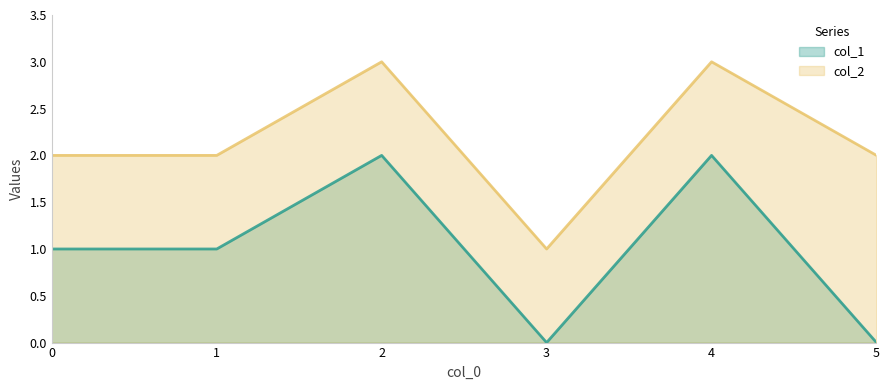

Rank the categories by col_1 value from lowest to highest.

3, 5, 0, 1, 2, 4